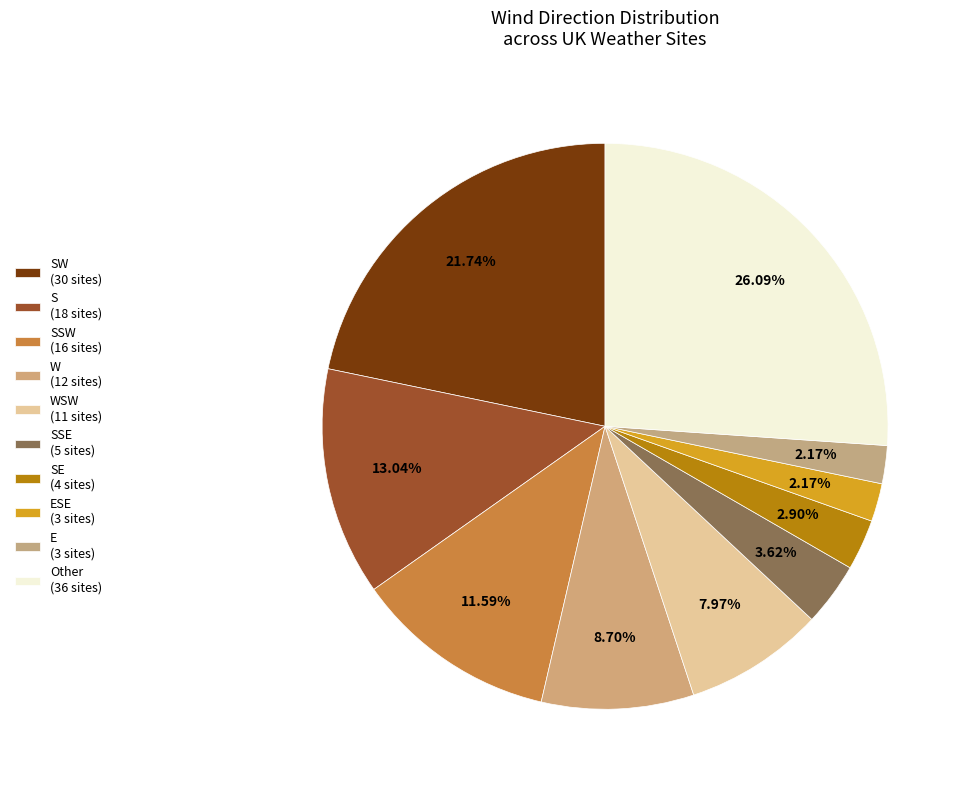

How many slices are in this pie chart?

10